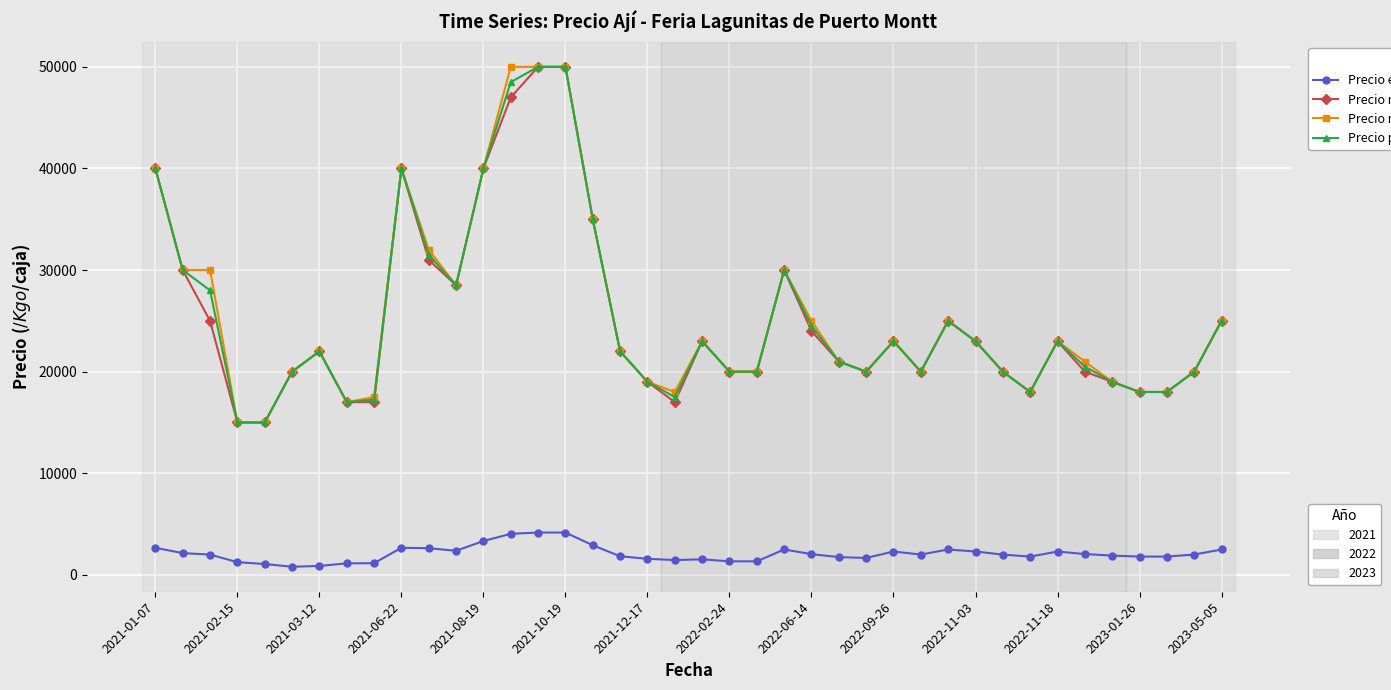

True or false: Precio mínimo has a value of 6297 at 2021-12-17.

False